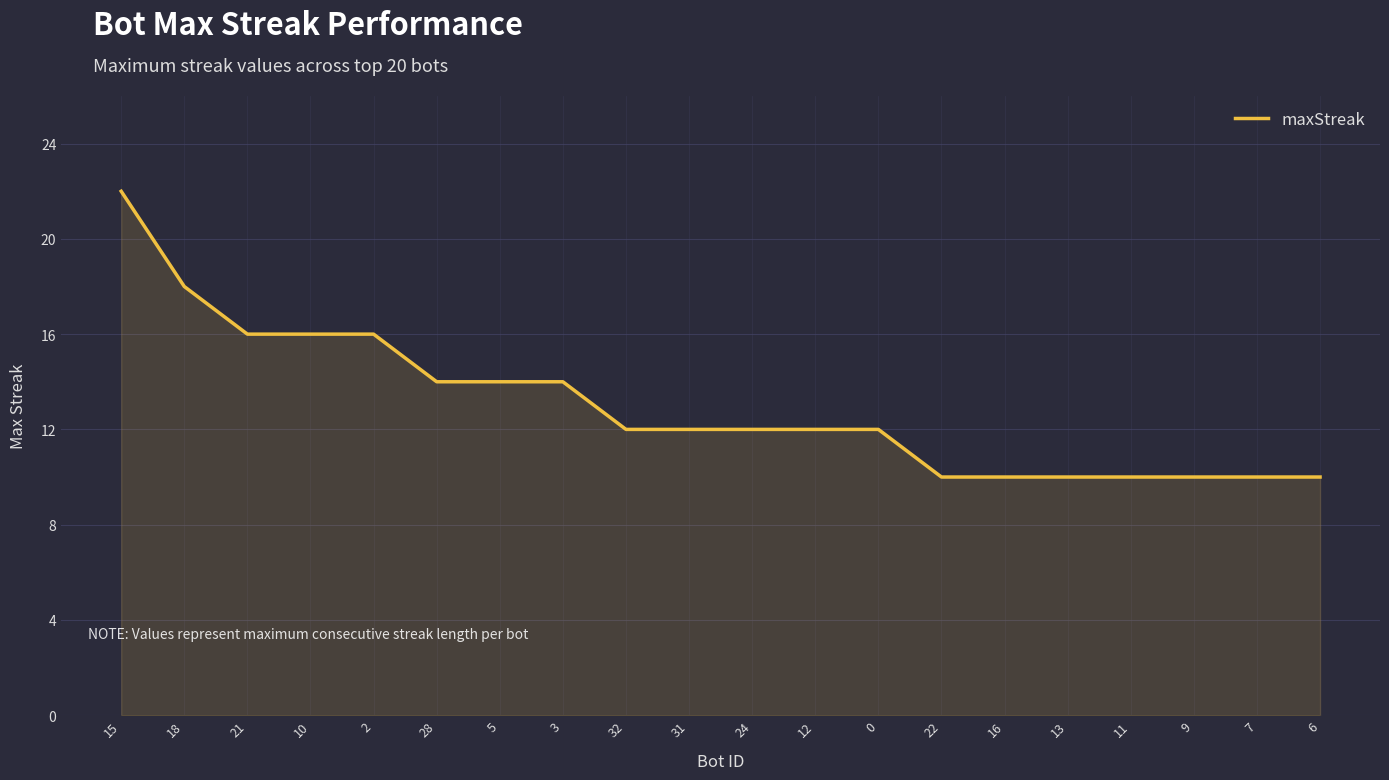

Which has a higher value, 32 or 5?

5